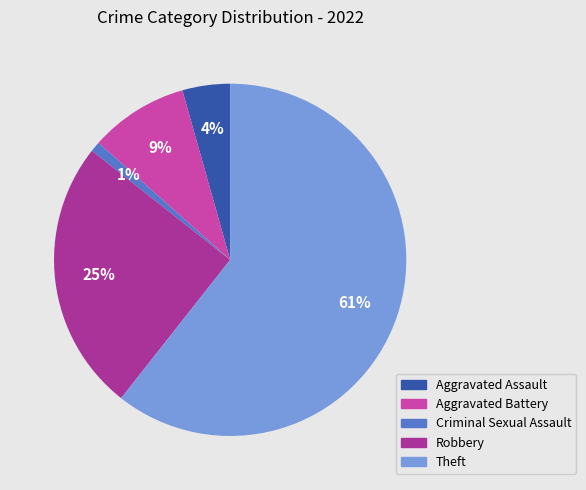

Which has a higher value, Robbery or Aggravated Assault?

Robbery